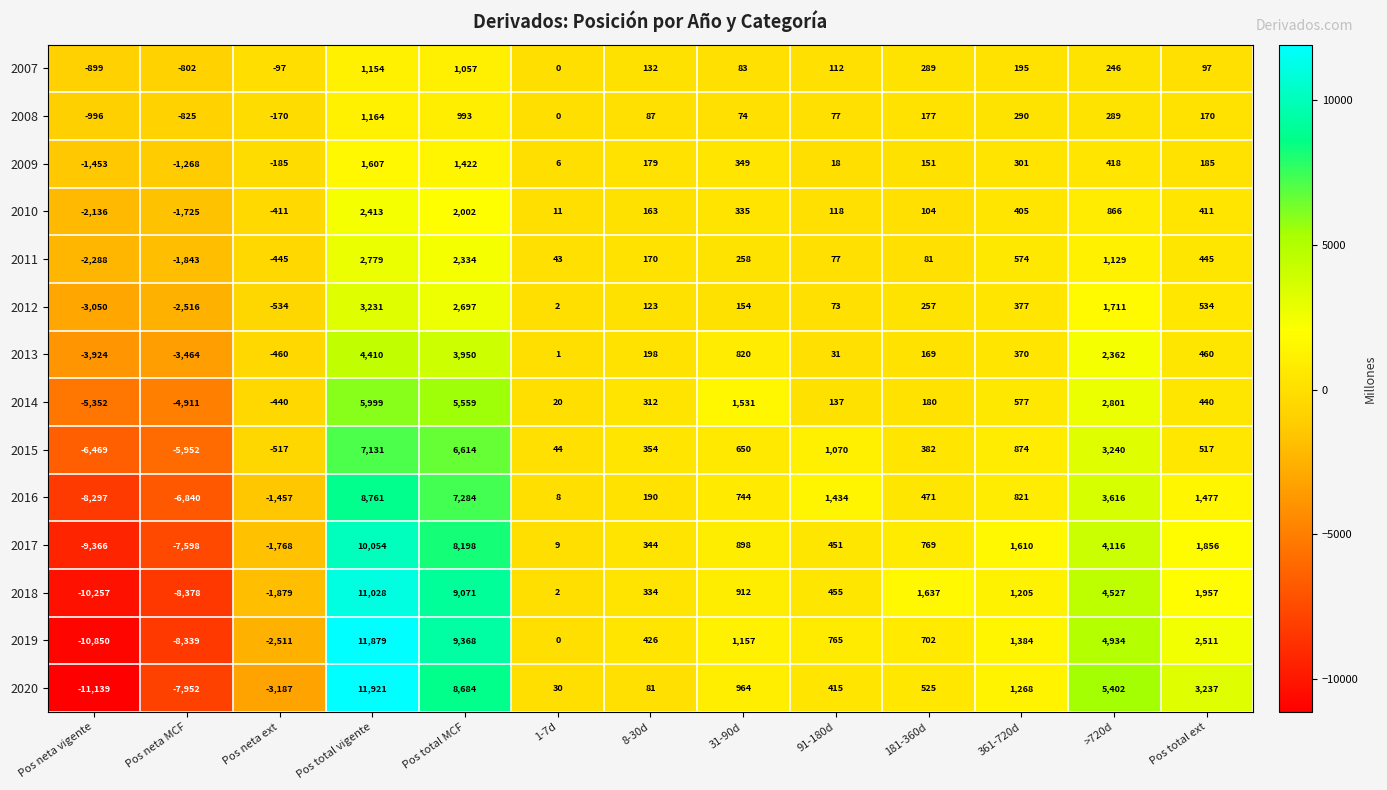

What is the average value of the 2020 series?

788